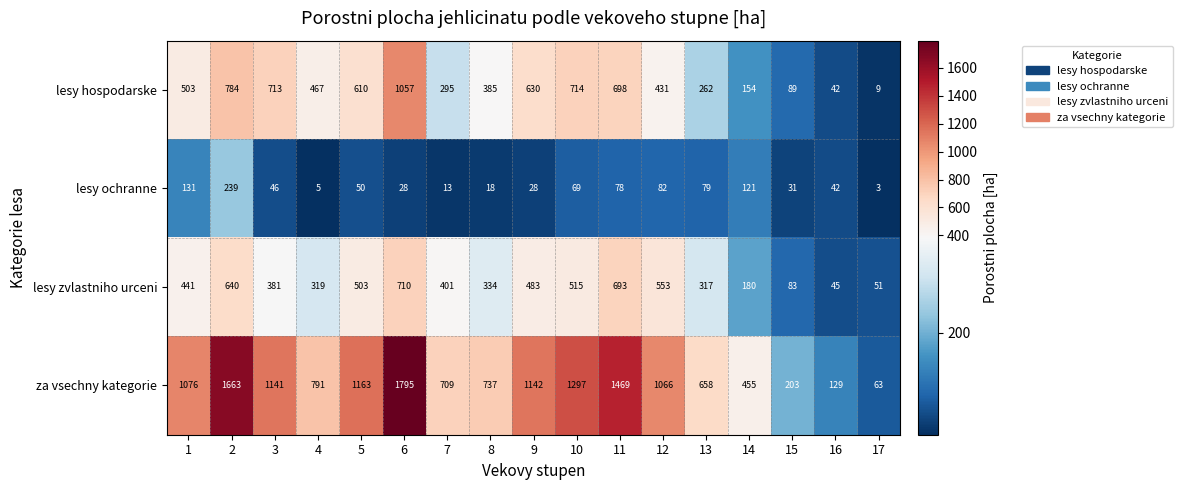

At how many categories does at least one series exceed 980?

9